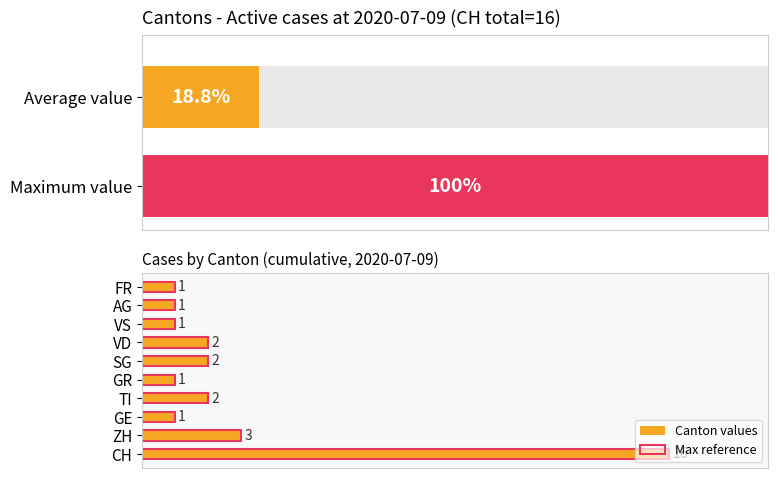

Which series has the largest range (max minus min)?

Canton values